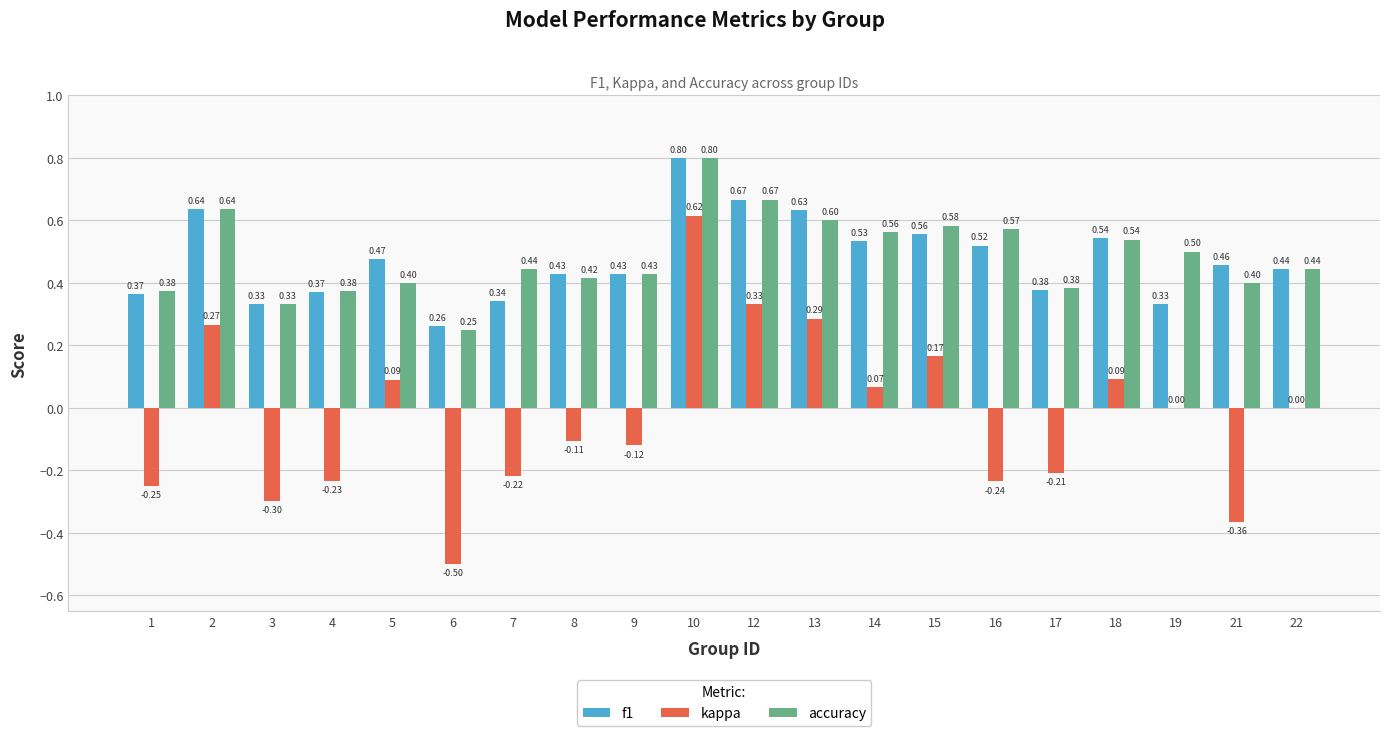

What are all the series names shown in the legend?

f1, kappa, accuracy